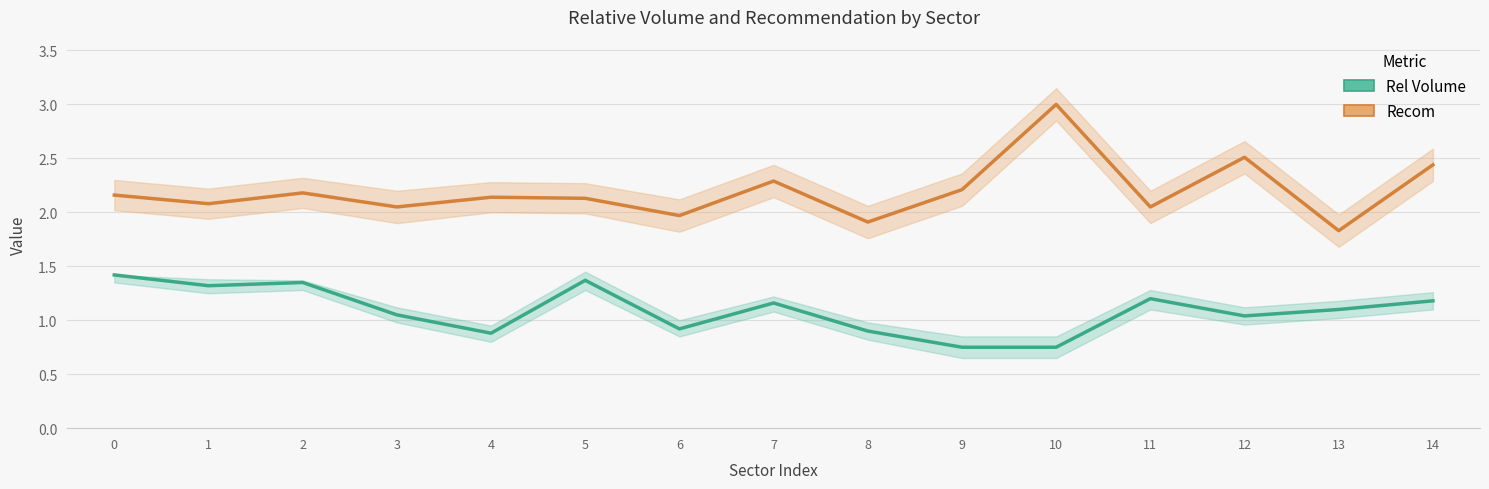

At 11, list the series in order from largest to smallest.

Recom, Rel Volume